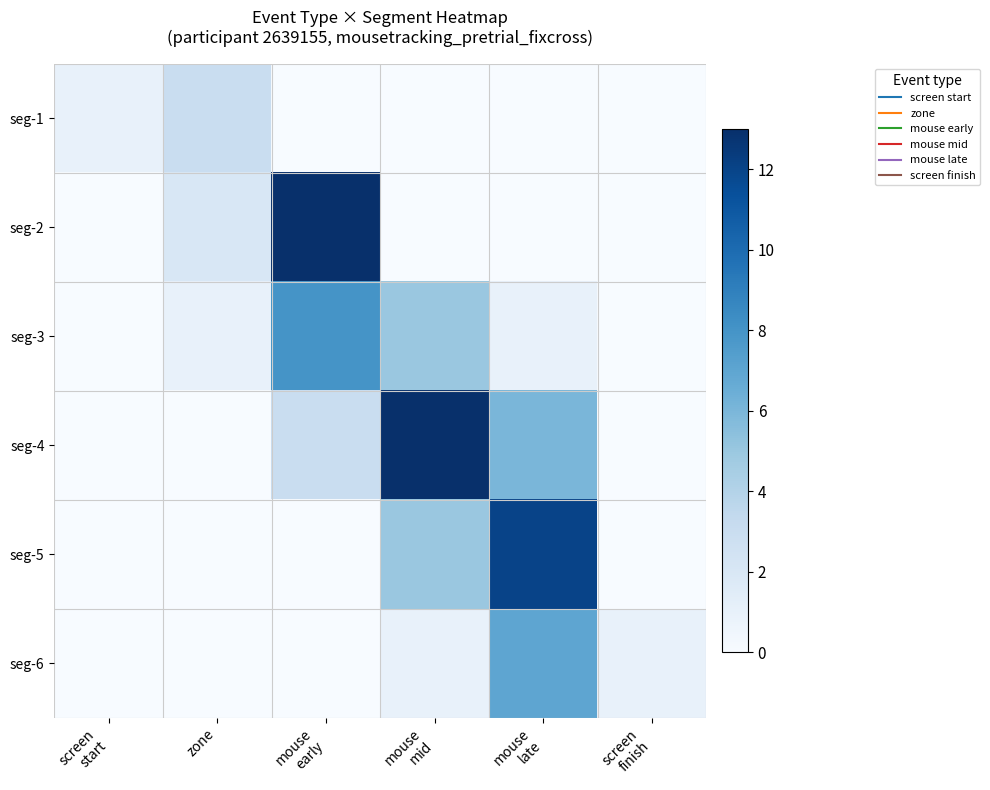

Count the number of data series in this chart.

6